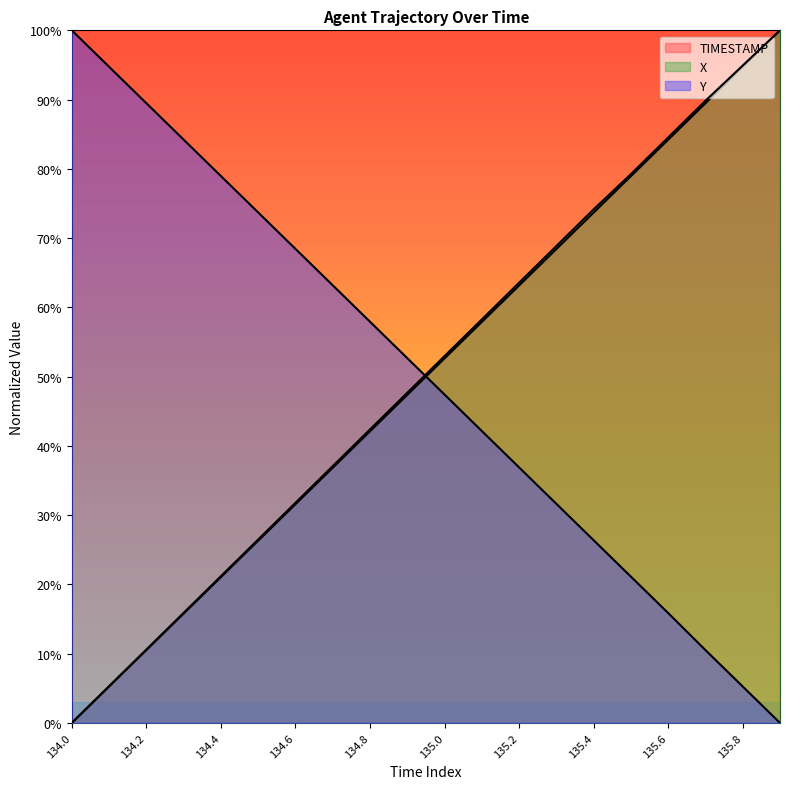

What is the difference between the second highest and second lowest values in the Y series?

89.5